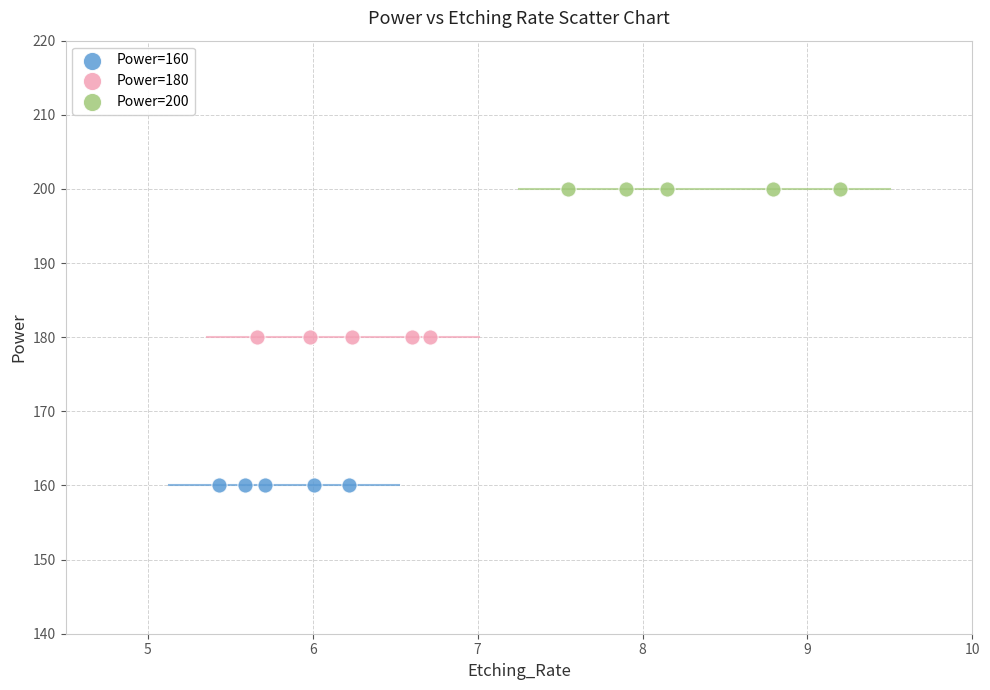

Which series contains the highest Y value?

Power=200